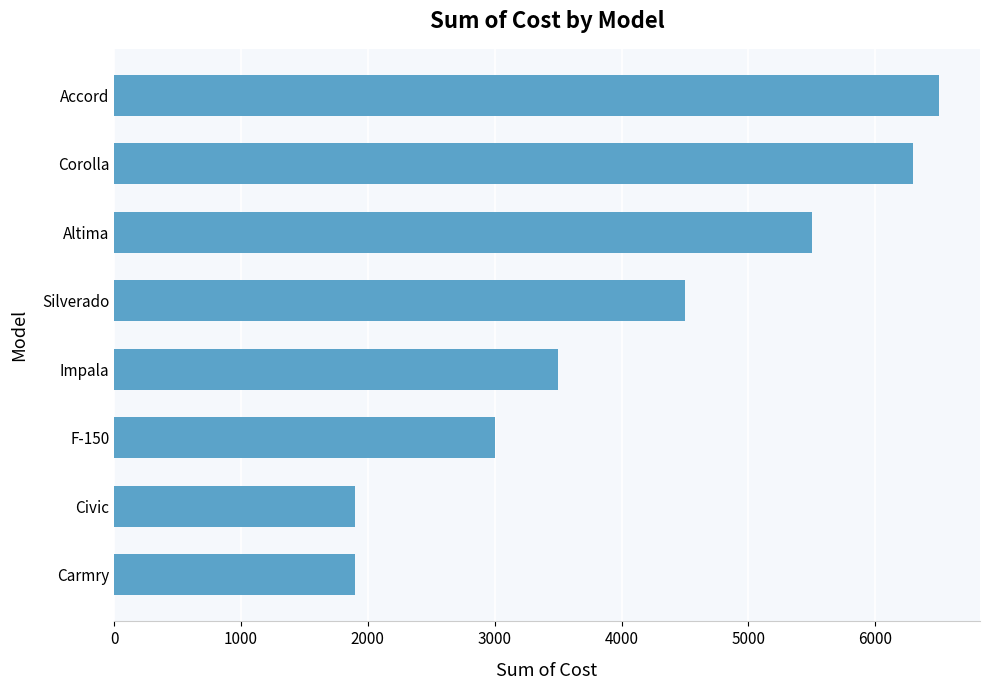

True or false: the data shows 11122 at Corolla.

False